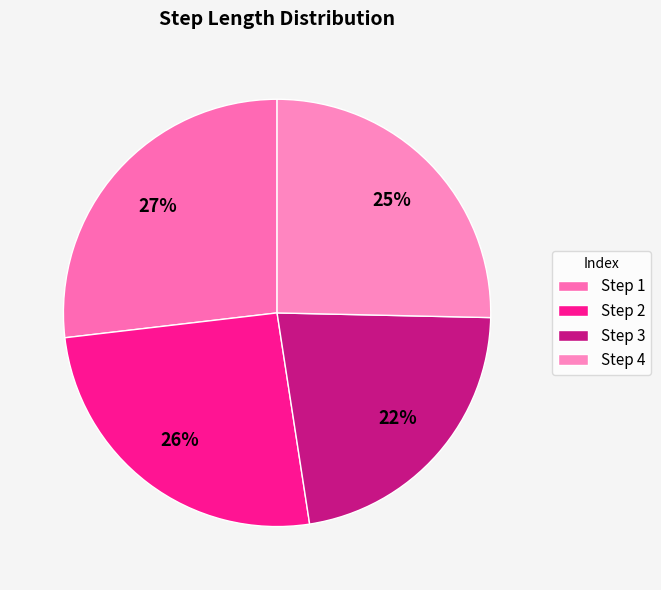

Count the number of slices in the pie.

4